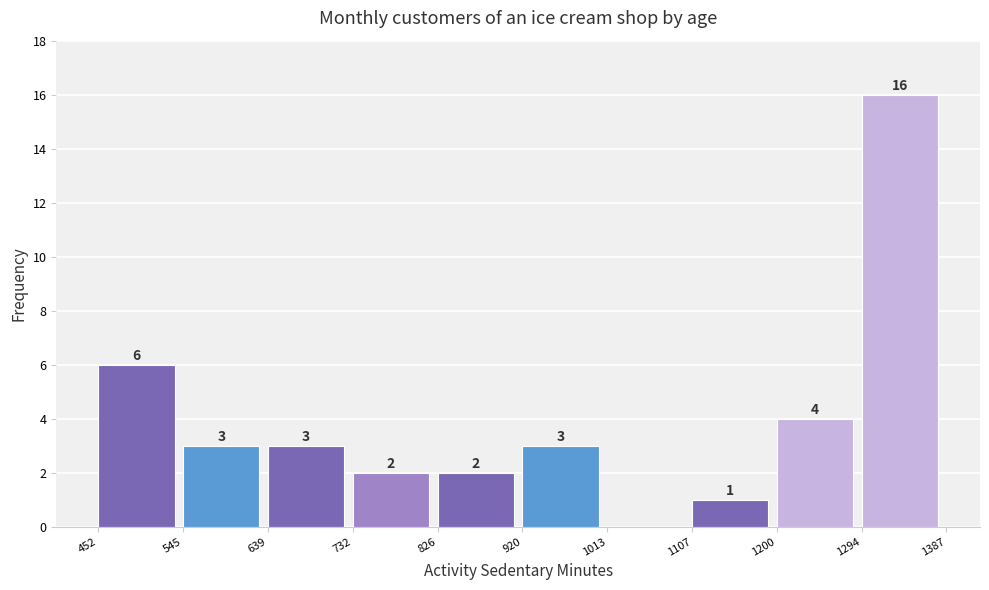

Over which range of the x-axis is the bar tallest?

1294 to 1387